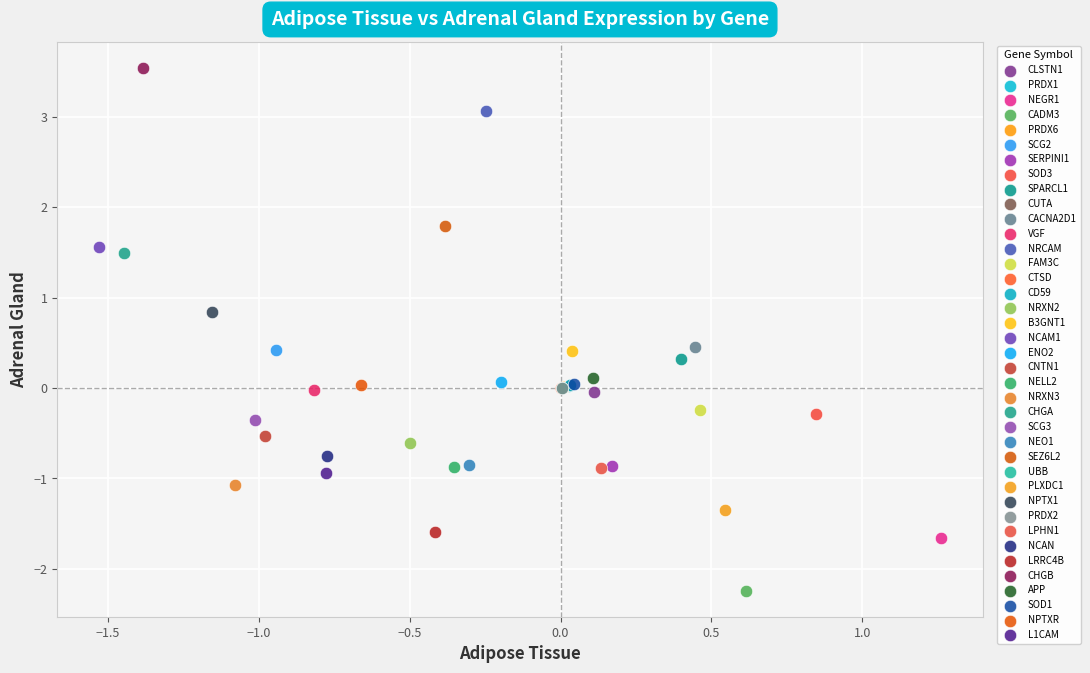

Which series contains the lowest Y value?

CADM3